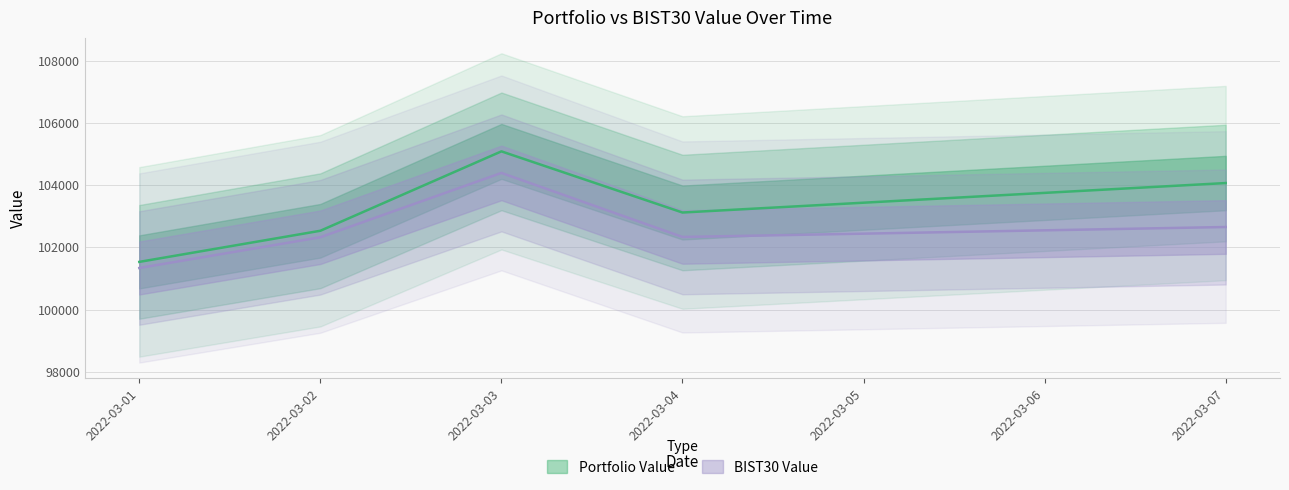

At which label is BIST30 Value closest to 102863?

2022-03-07